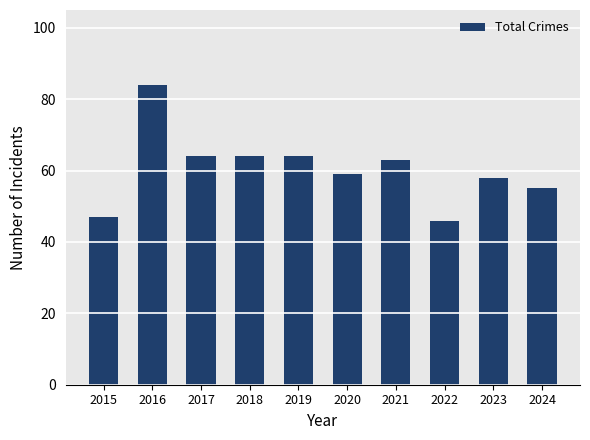

Between 2015 and 2016, which is larger?

2016